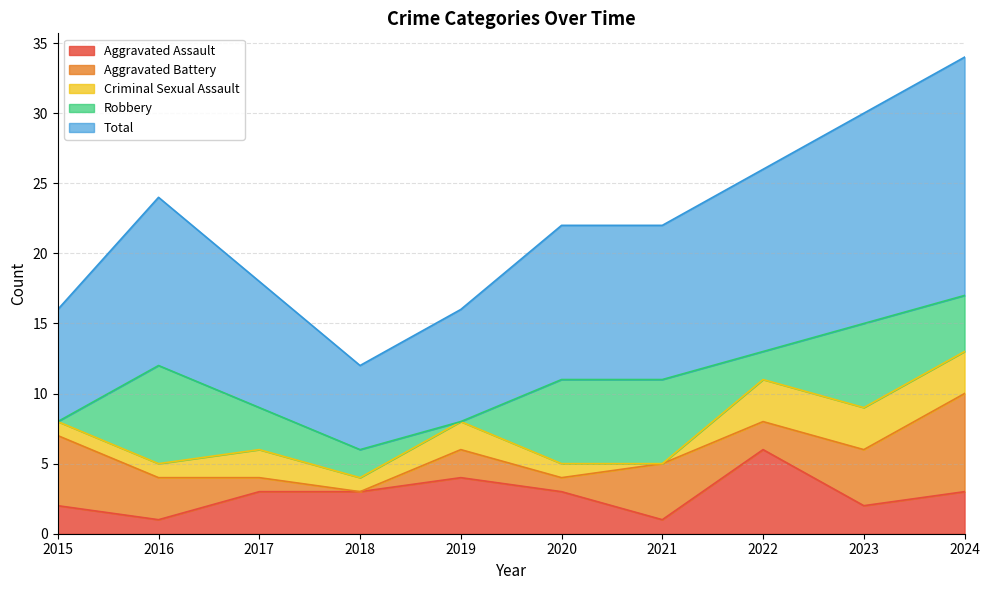

What are all the series names shown in the legend?

Aggravated Assault, Aggravated Battery, Criminal Sexual Assault, Robbery, Total